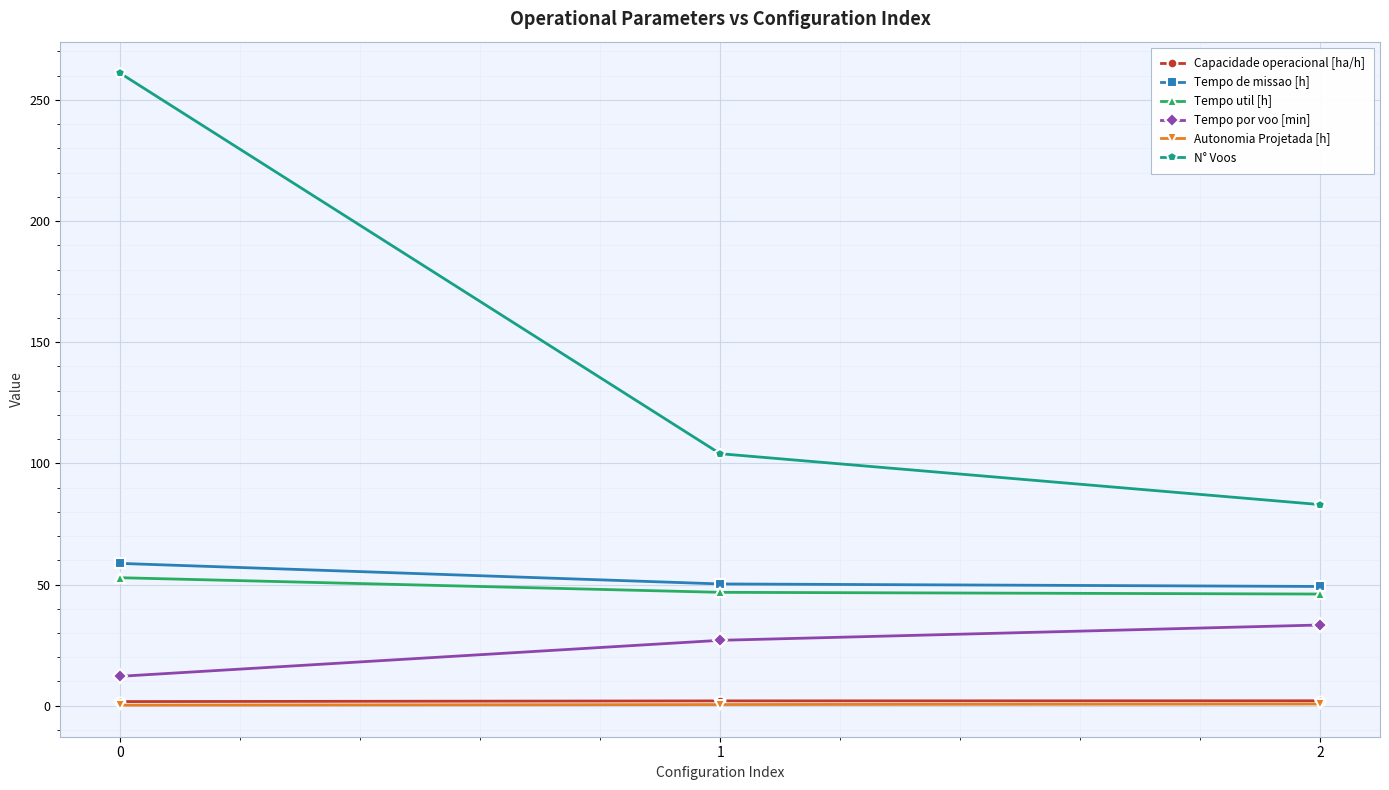

What is the total value across all series at 0?

386.6